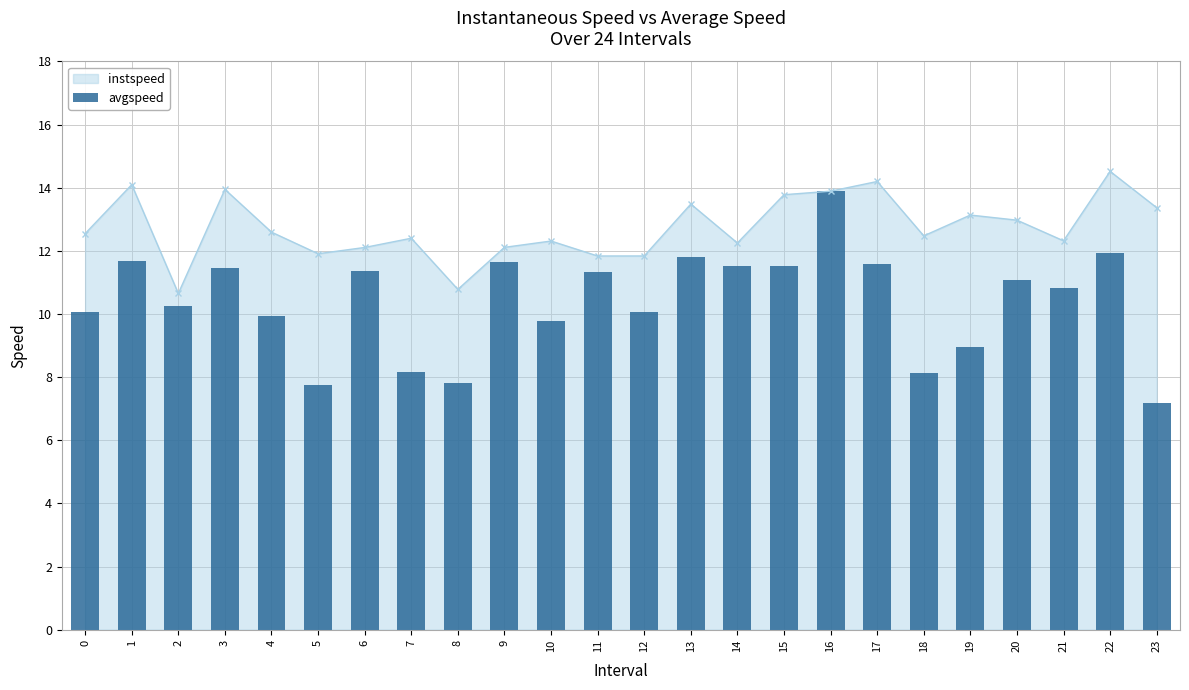

How many data points does each series have?

24